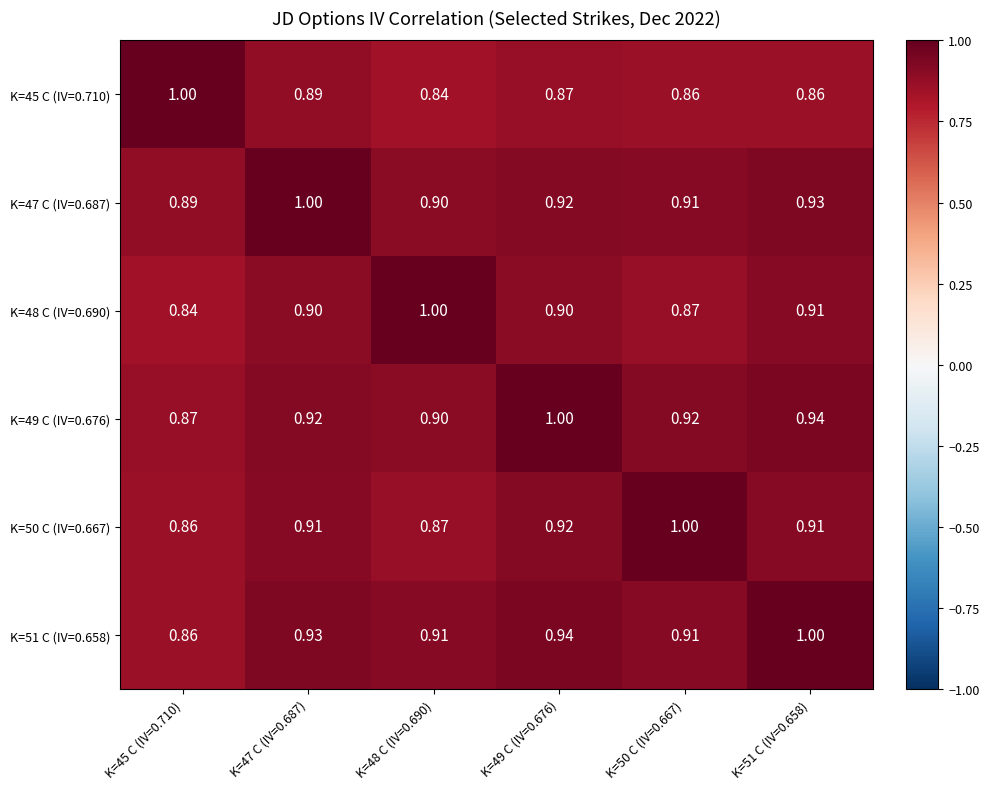

Is the value of K=47 C (IV=0.687) at K=50 C (IV=0.667) greater than the value of K=51 C (IV=0.658) at K=51 C (IV=0.658)?

No